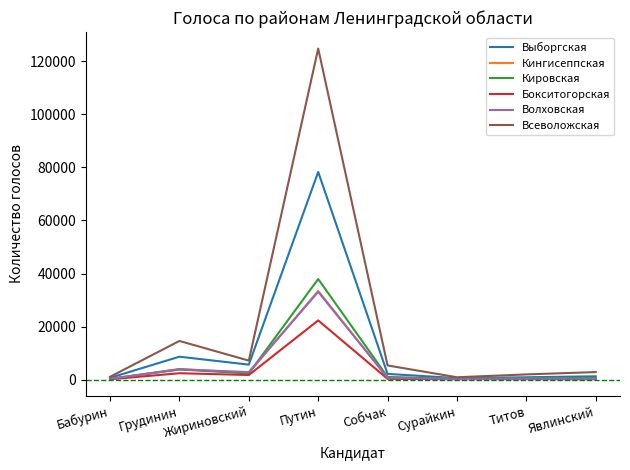

At which category is the sum across all series the highest?

Путин